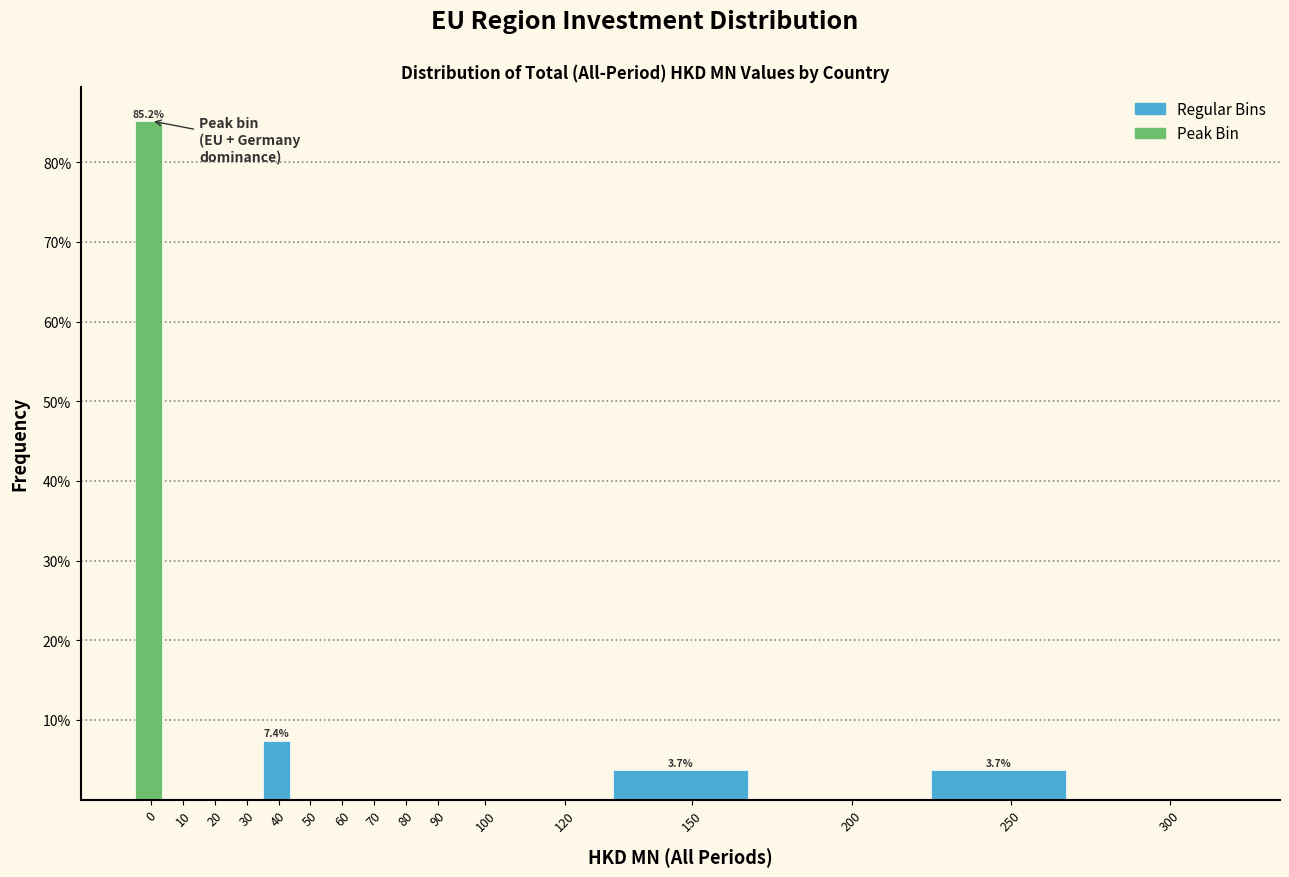

Reading left to right, transcribe all the data shown in this chart.

0=85.2	10=0.0	20=0.0	30=0.0	40=7.4	50=0.0	60=0.0	70=0.0	80=0.0	90=0.0	100=0.0	120=0.0	150=3.7	200=0.0	250=3.7	300=0.0